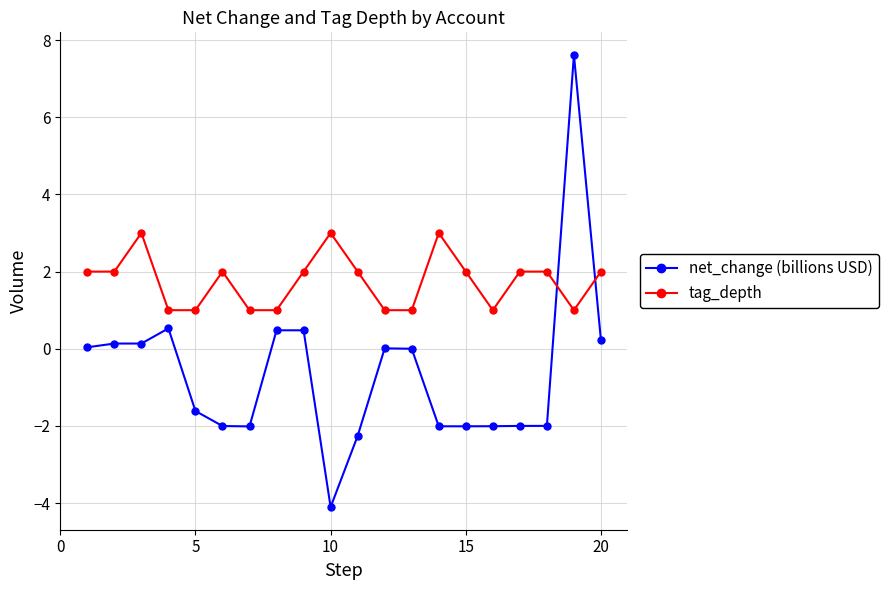

What is the average value of the net_change (billions USD) series?

-0.6